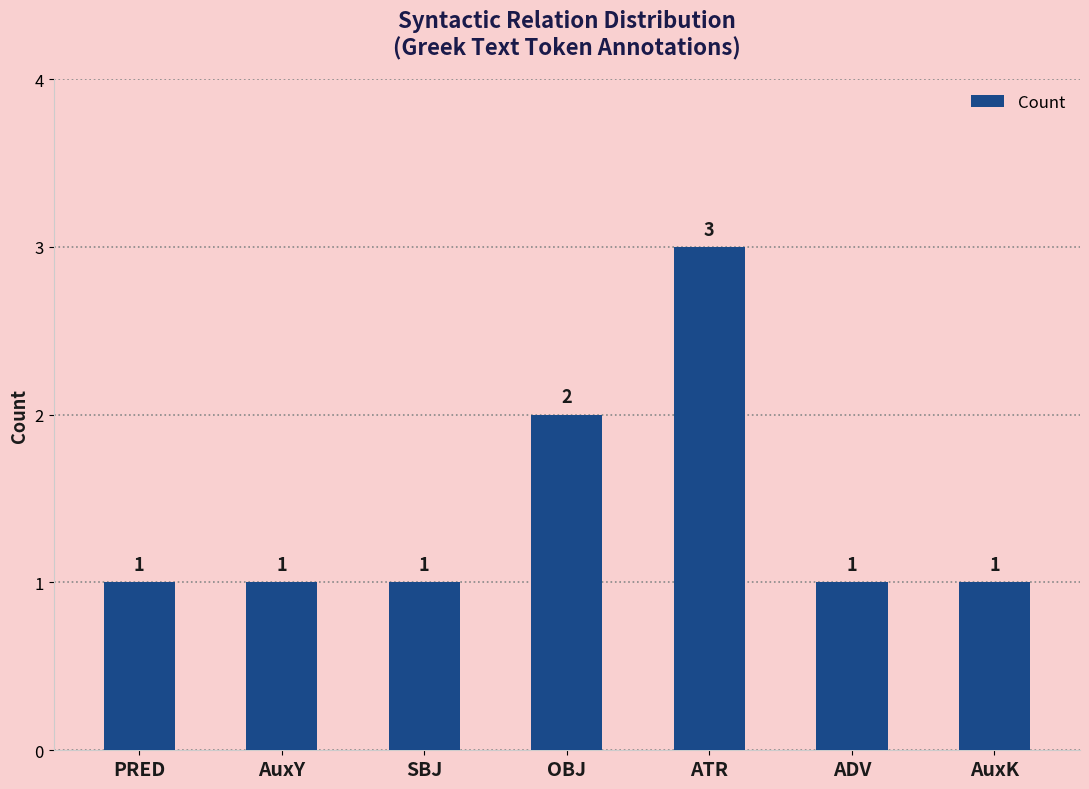

Reading left to right, what are all the values shown in this chart?

PRED=1	AuxY=1	SBJ=1	OBJ=2	ATR=3	ADV=1	AuxK=1